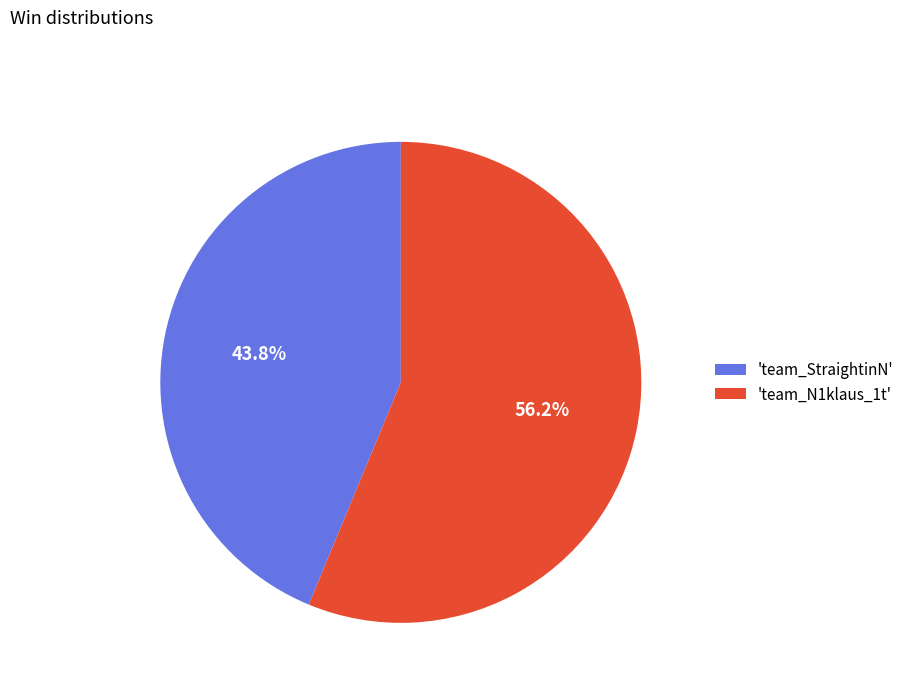

Approximately how many times larger is the value at 'team_N1klaus_1t' compared to 'team_StraightinN'?

1.3